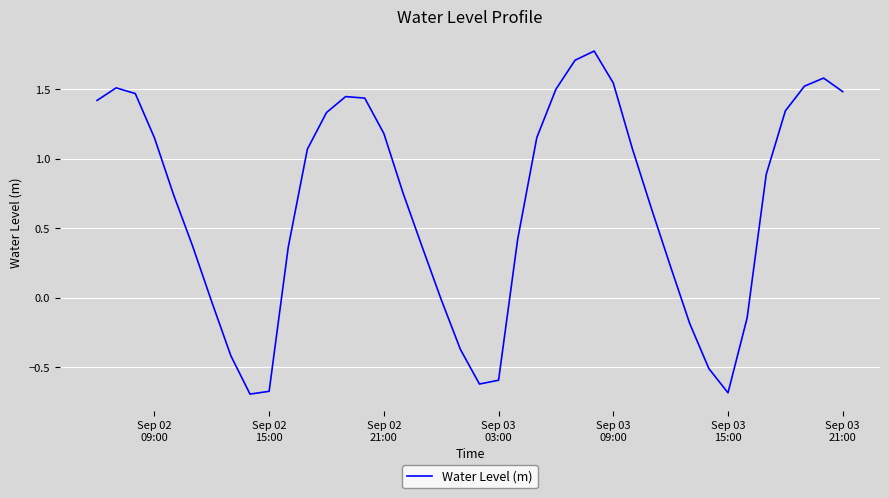

How many distinct data groups are displayed?

1